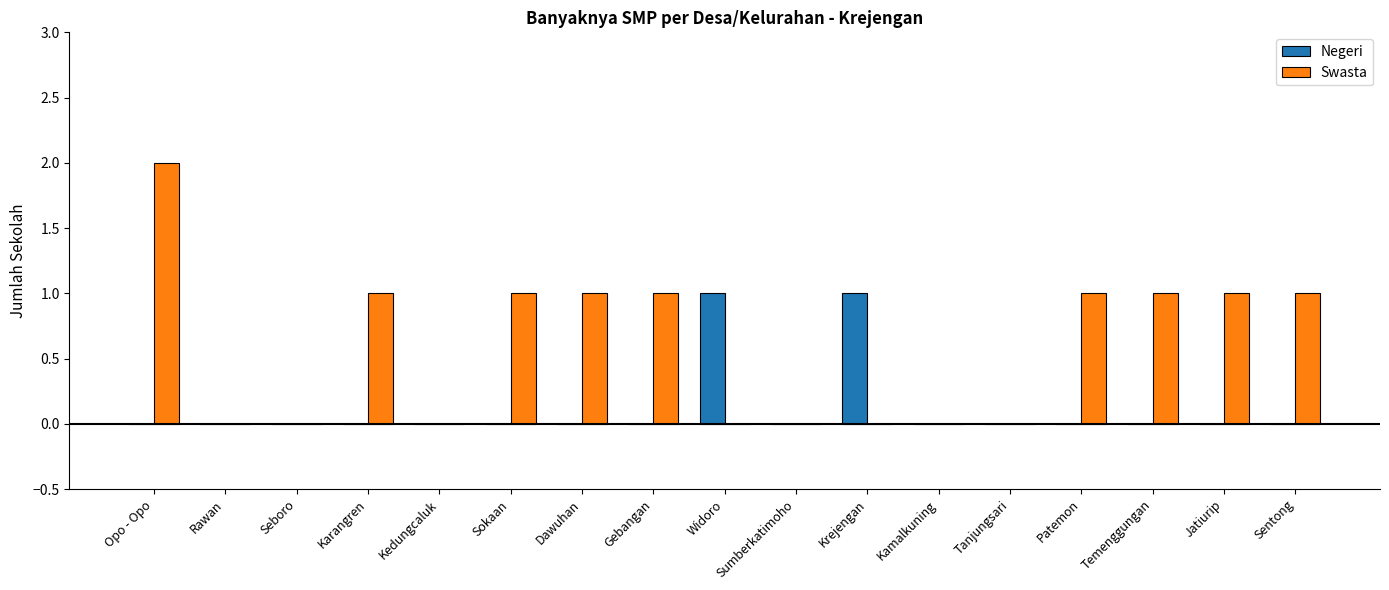

At which label does Swasta first exceed 1?

Opo - Opo